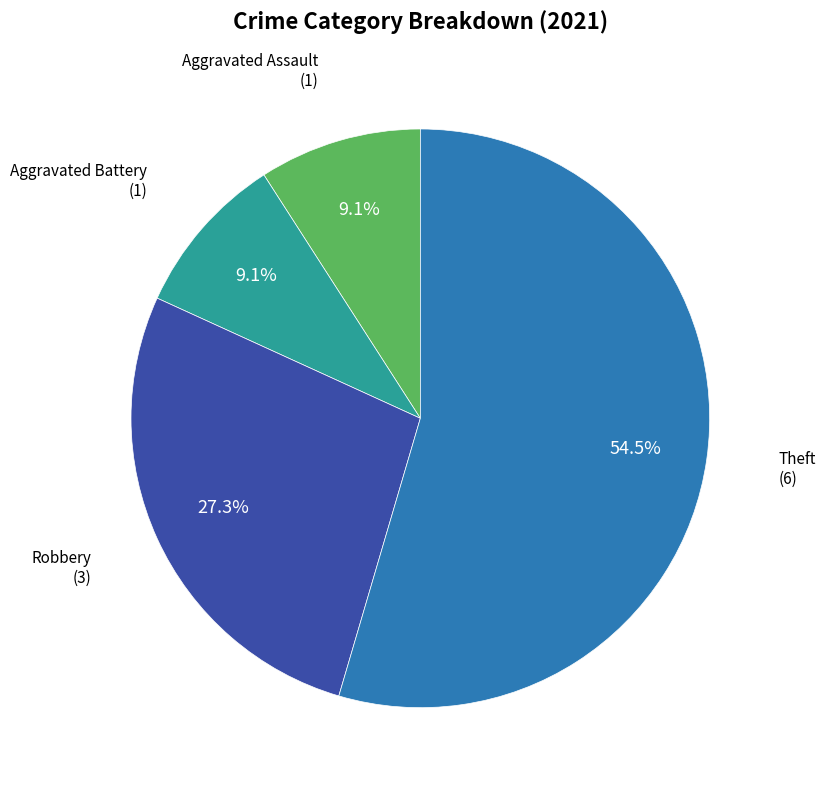

Approximately how many times larger is the value at Aggravated Battery compared to Aggravated Assault?

1.0